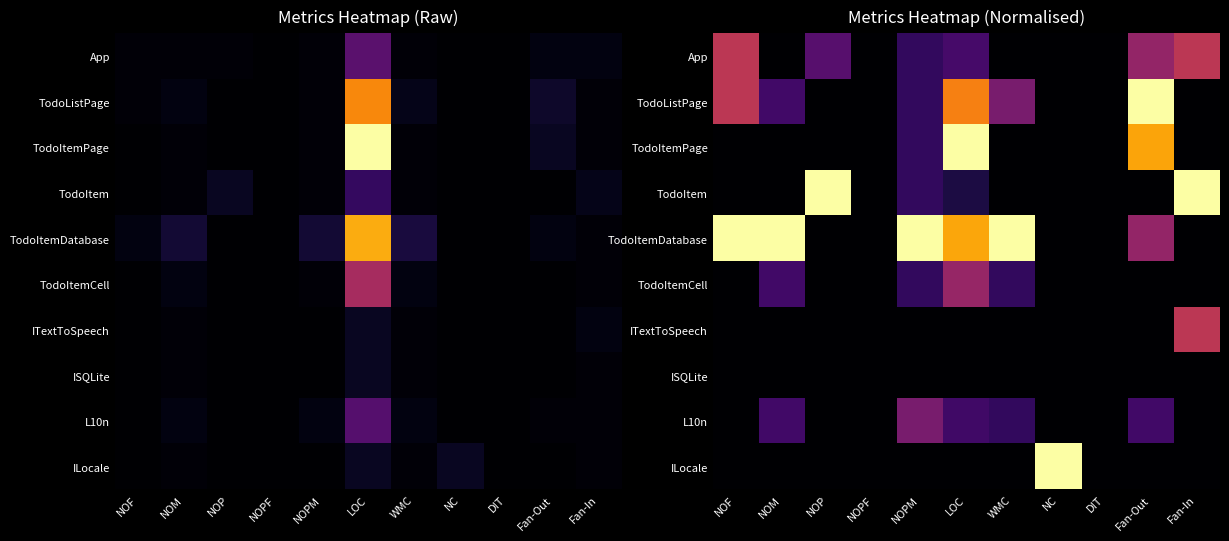

The value of ILocale at Fan-In is 0.0. True or false?

True